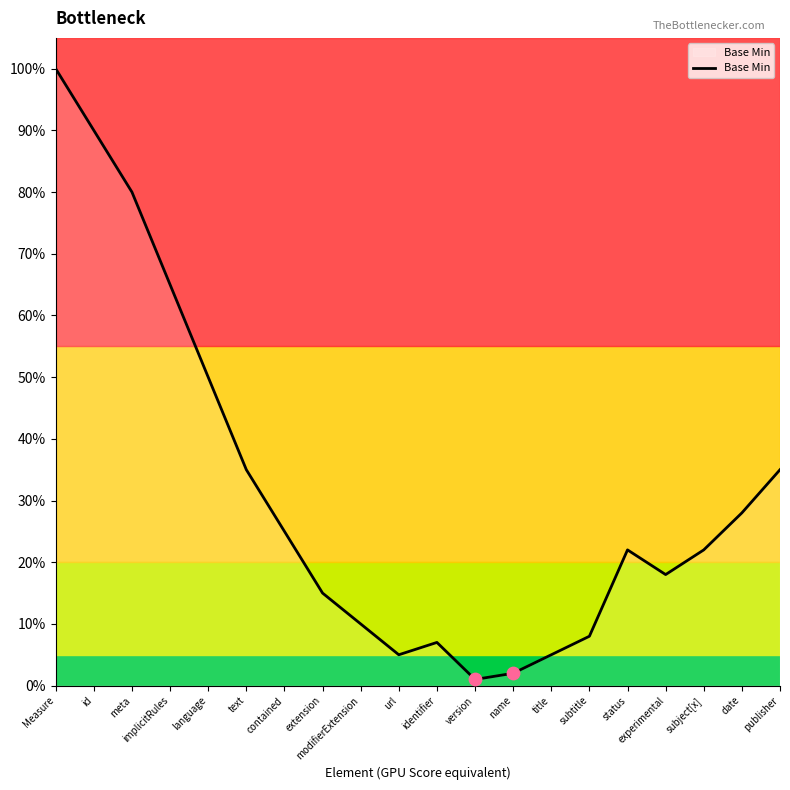

Which has a higher value, id or version?

id